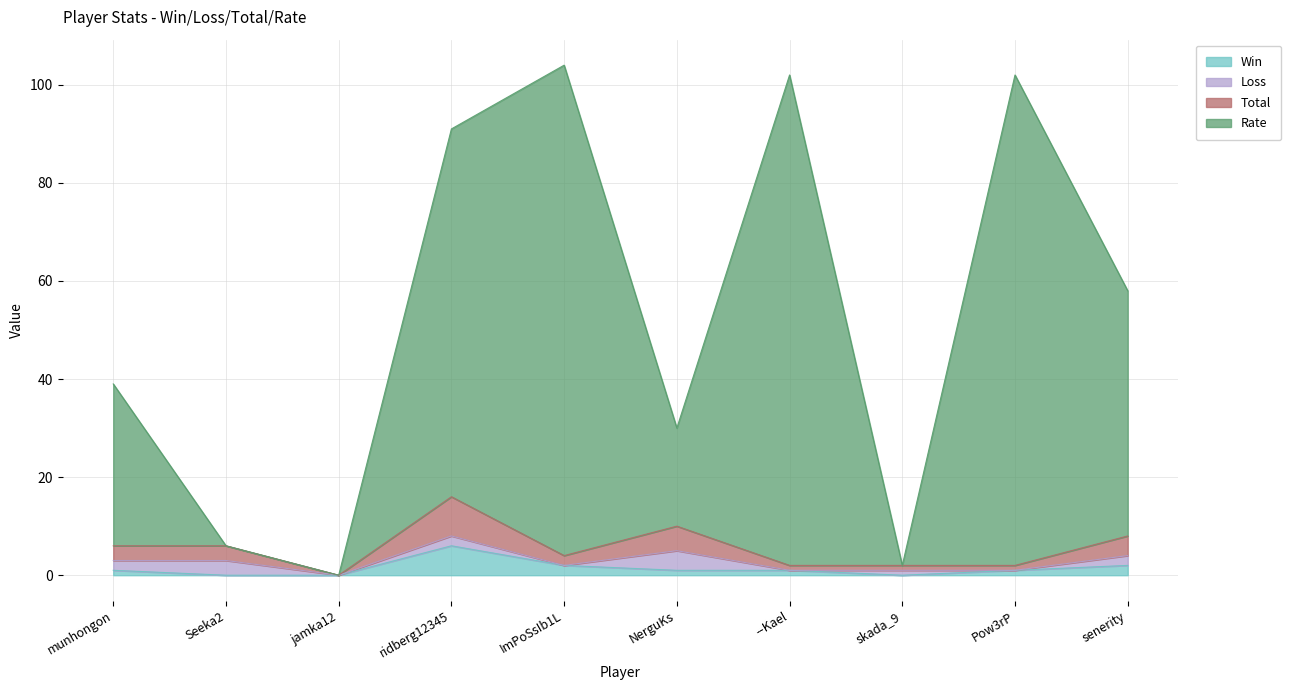

What is the sum of the Rate values at ridberg12345 and senerity?

149